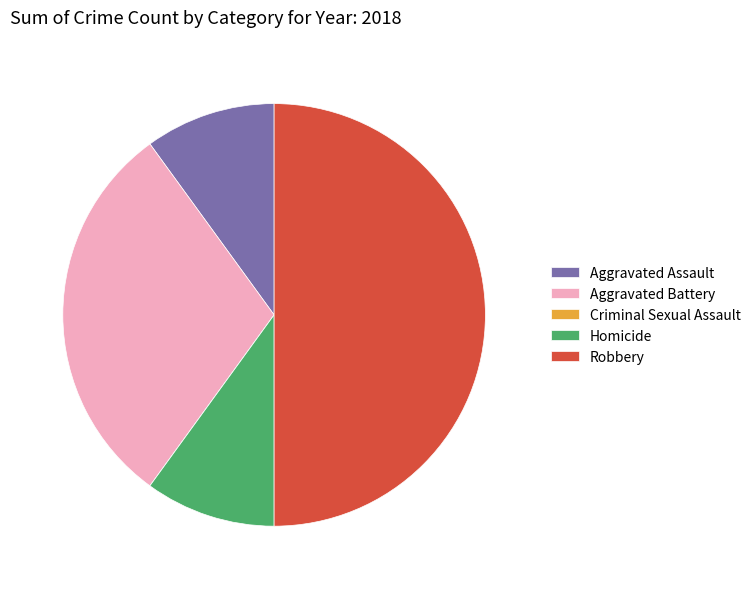

Do Robbery and Aggravated Battery together represent more than half of the pie?

Yes